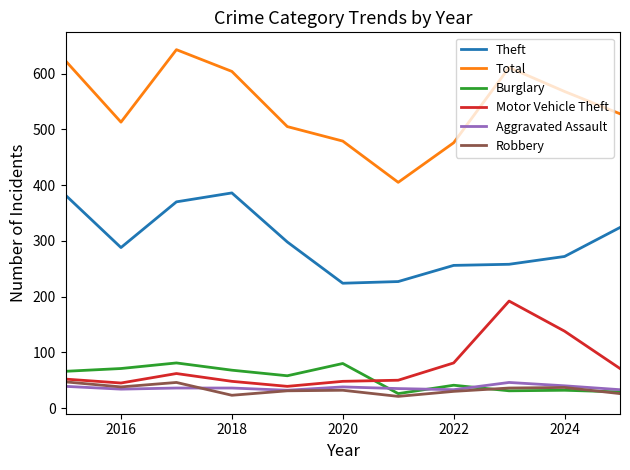

True or false: Robbery and Theft cross at least once.

False